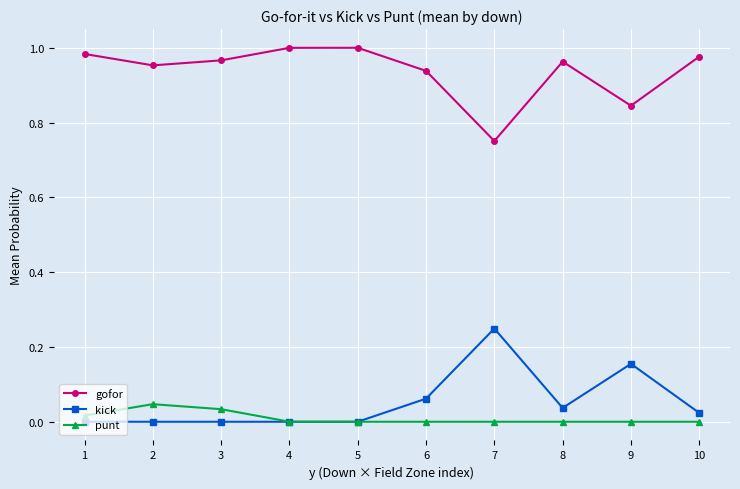

The gofor series shows 1.0 at 10. True or false?

True